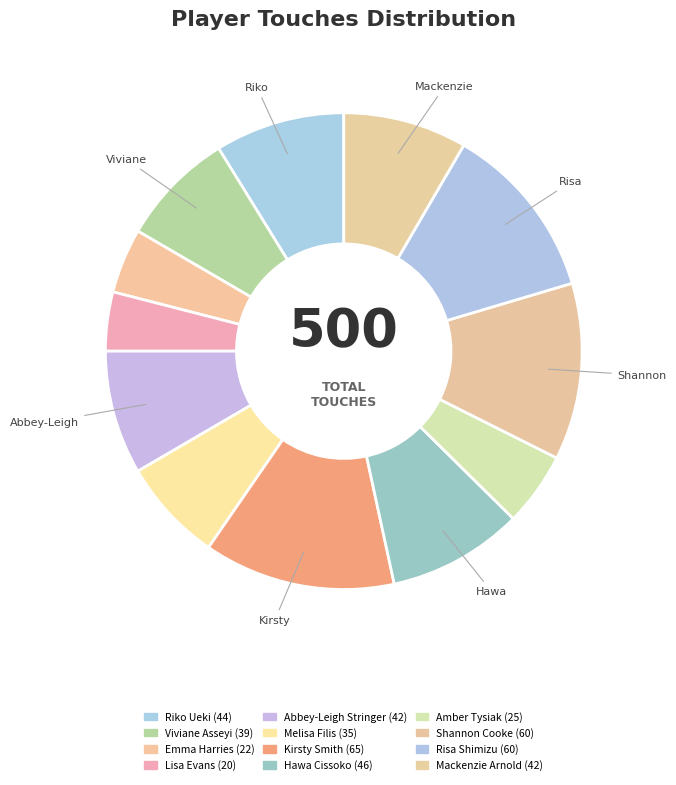

Count the number of slices in the pie.

12